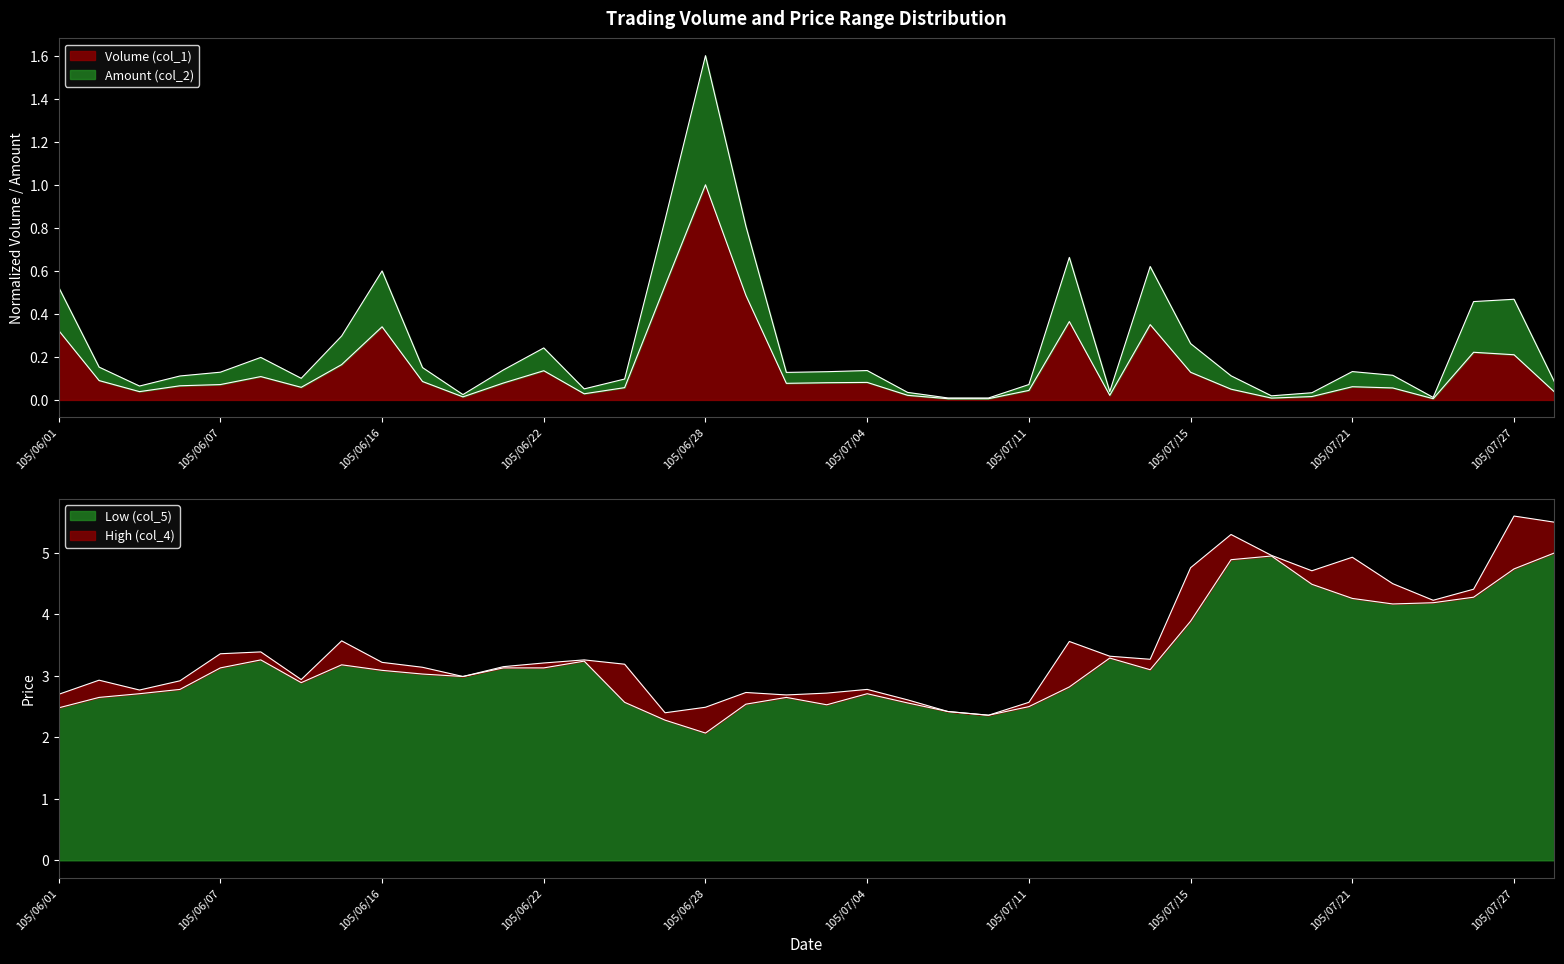

What is the label of the 3rd point from the left?

105/06/04